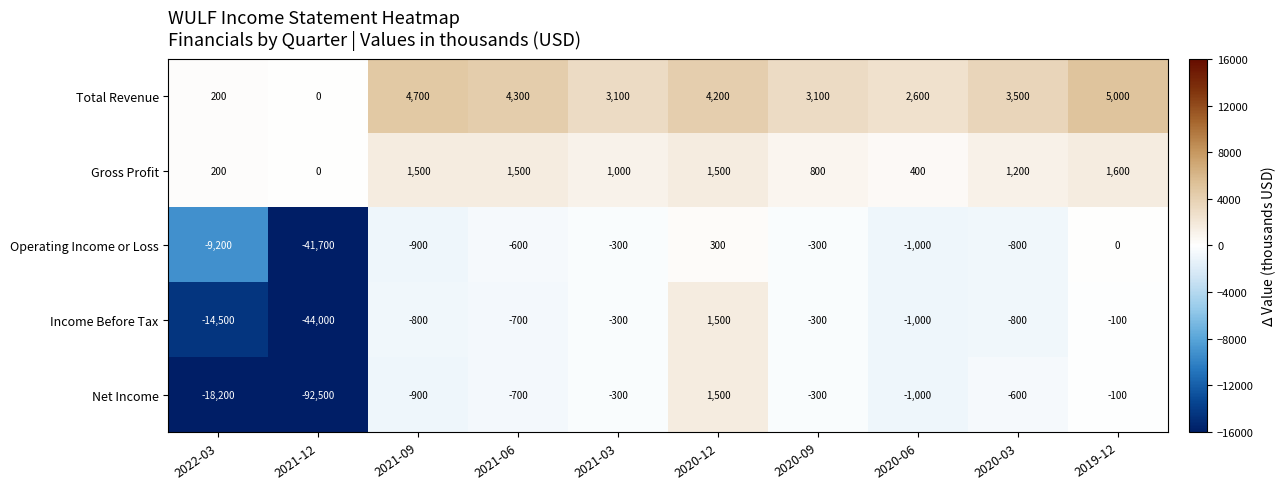

At which label does Gross Profit first exceed 1200?

2021-09